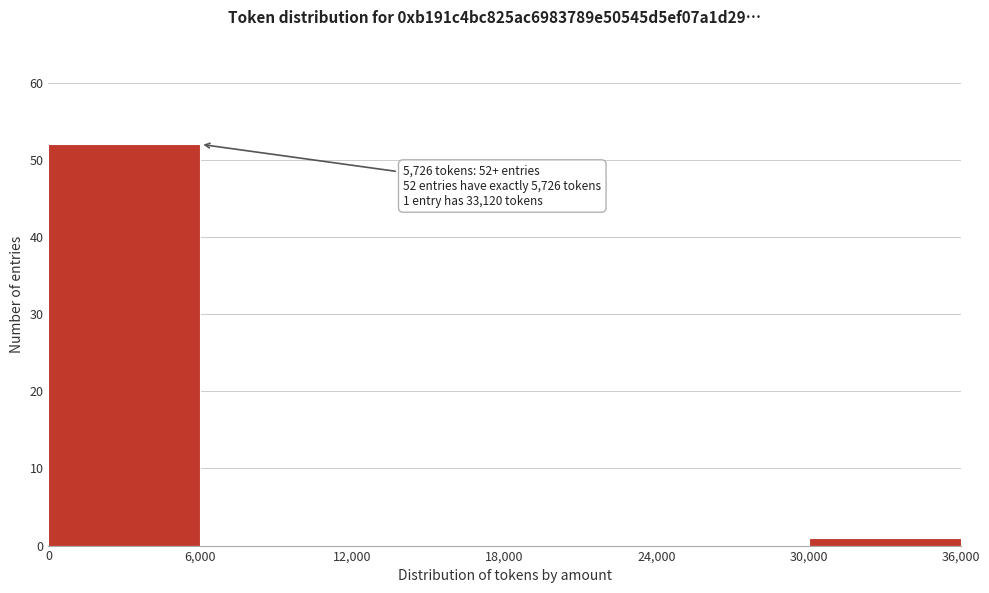

Over which range of the x-axis is the bar tallest?

0 to 6,000